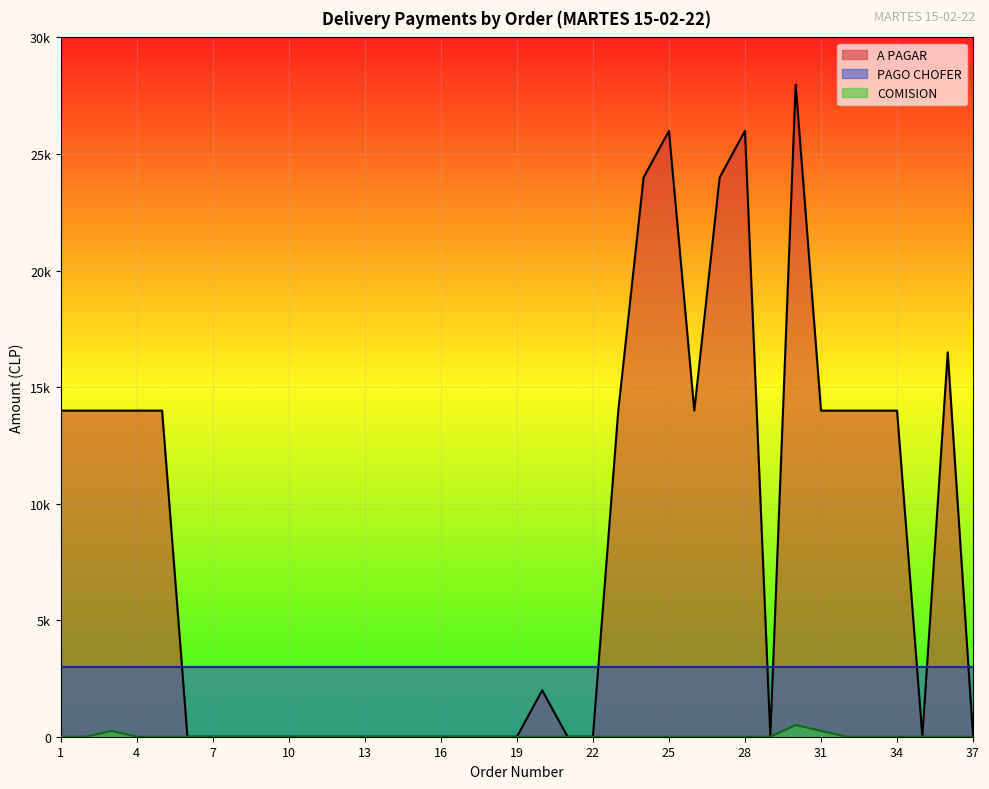

Which category has the lowest value across all series?

6